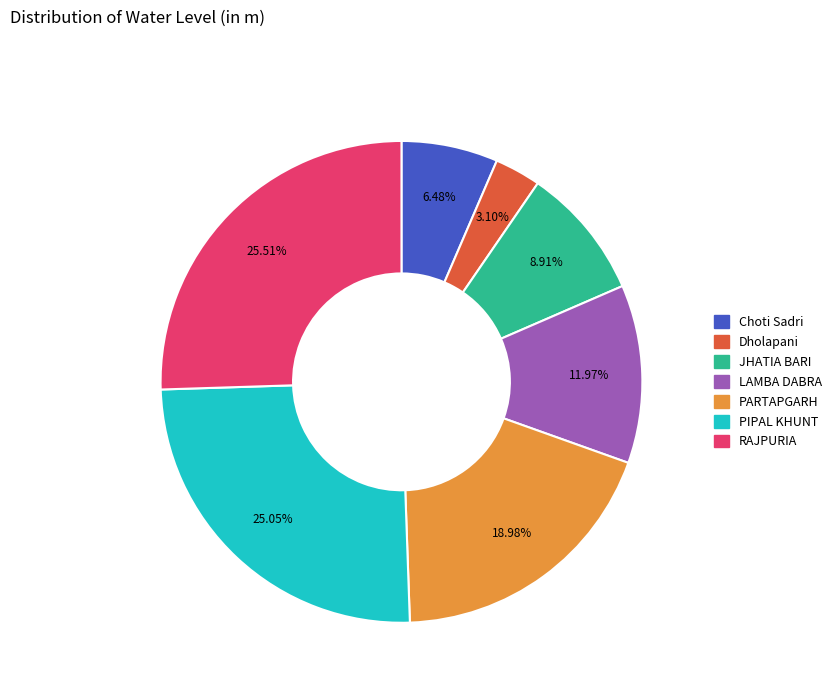

What percentage is the RAJPURIA slice, to the nearest percent?

26%